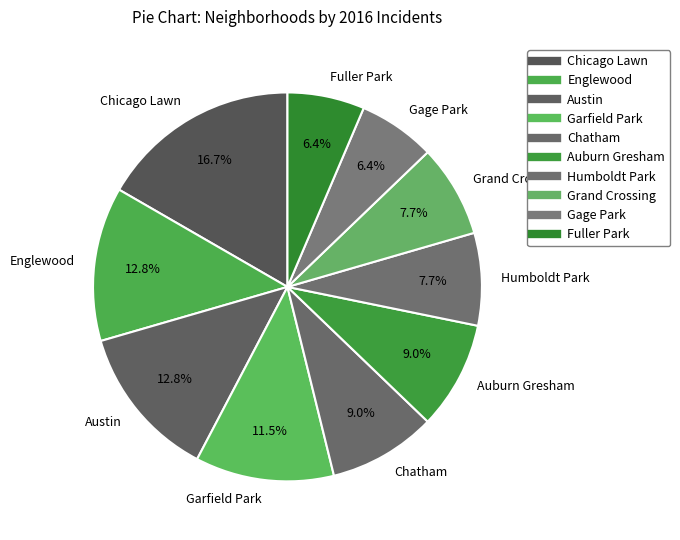

Which slice is the largest?

Chicago Lawn